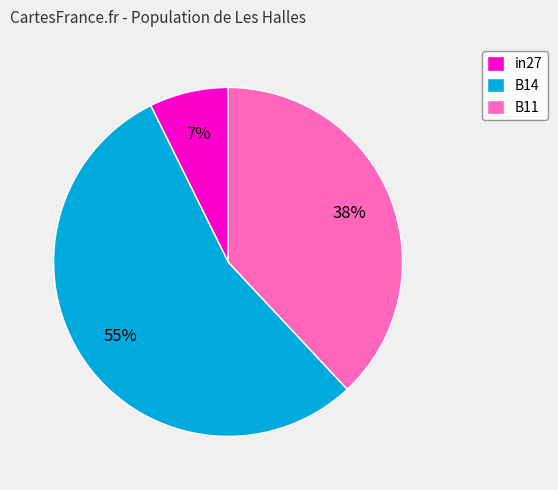

Is it true that B11 is 38% of the pie?

True